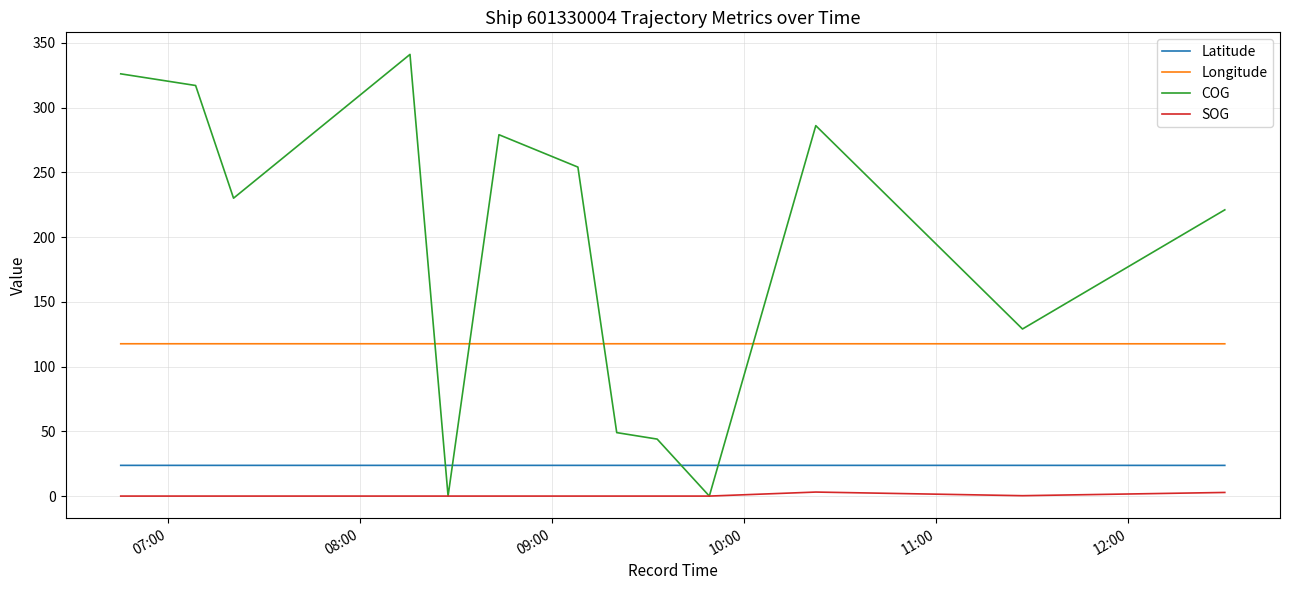

How many times do COG and Latitude cross each other?

4